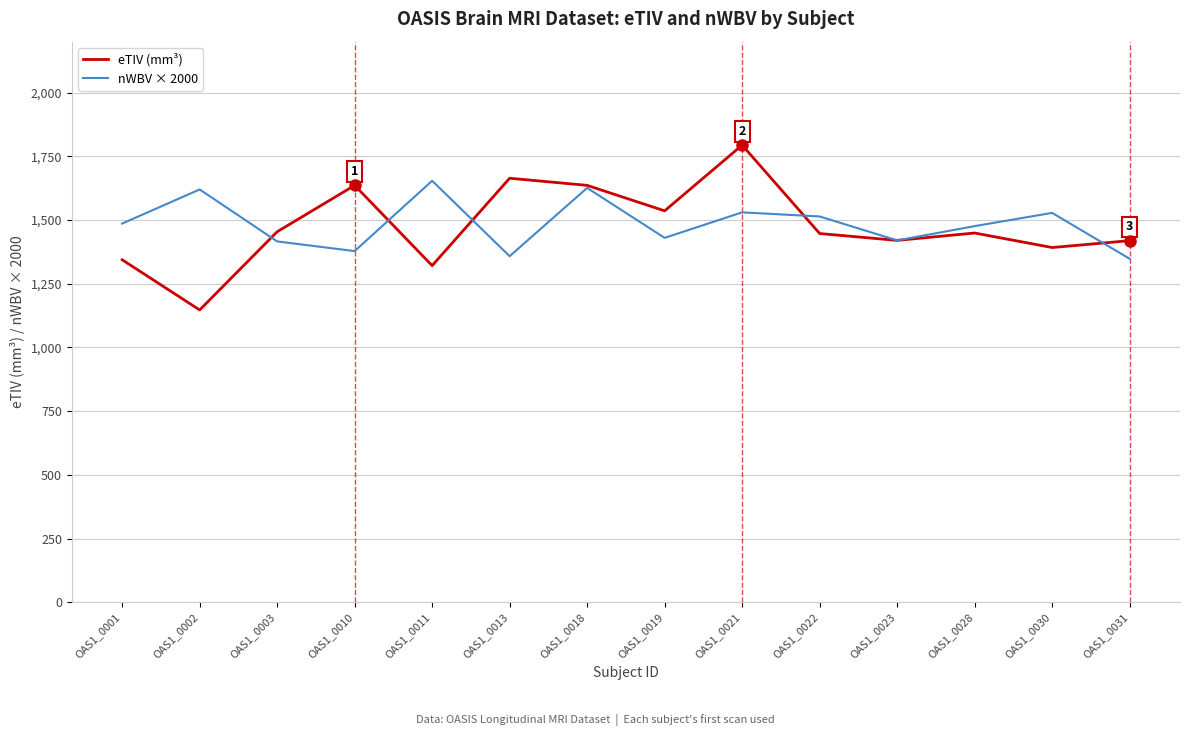

Where does the eTIV (mm³) series first go above 1449?

OAS1_0003